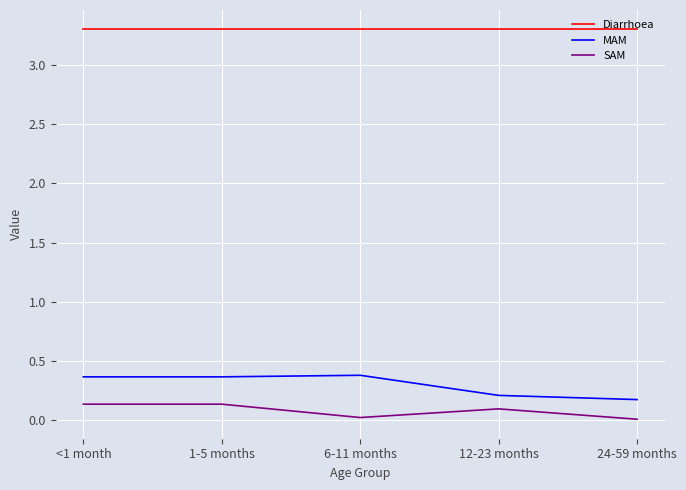

The MAM series shows 0.1 at <1 month. True or false?

False